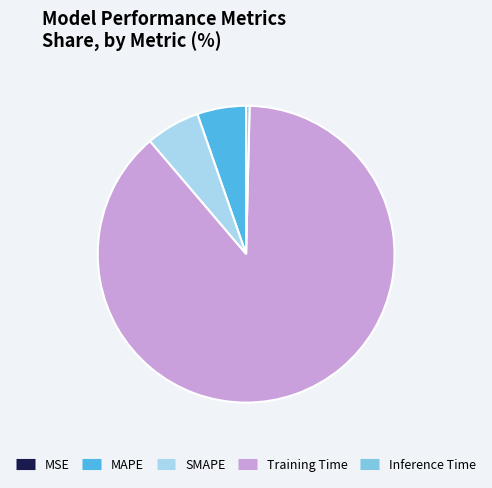

Does any single category account for the majority?

Yes